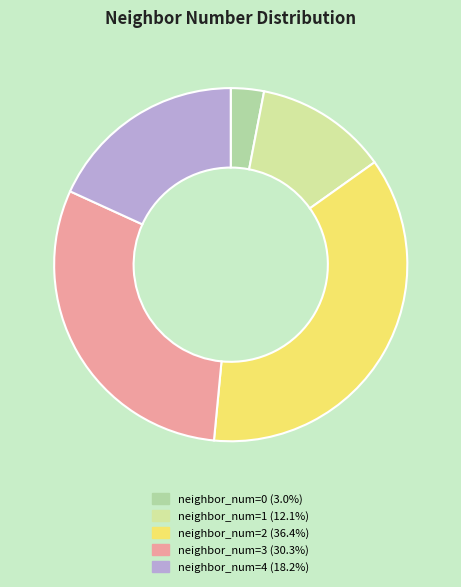

Count the number of slices in the pie.

5